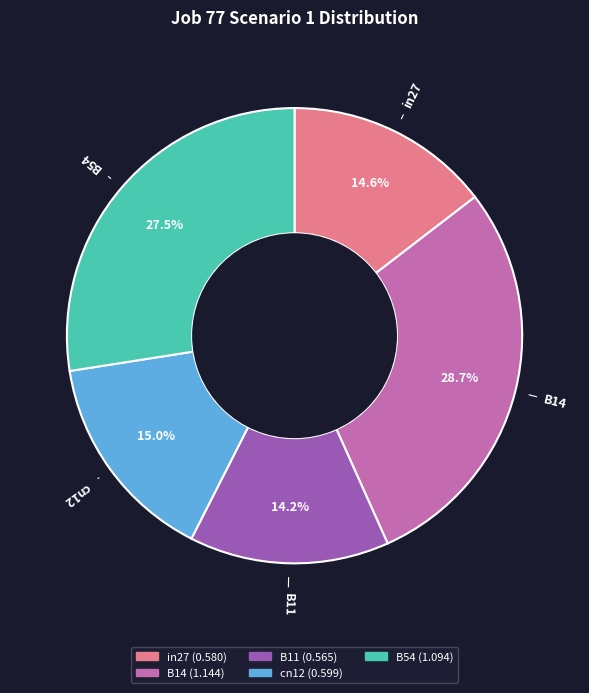

Between B14 and cn12, which is larger?

B14